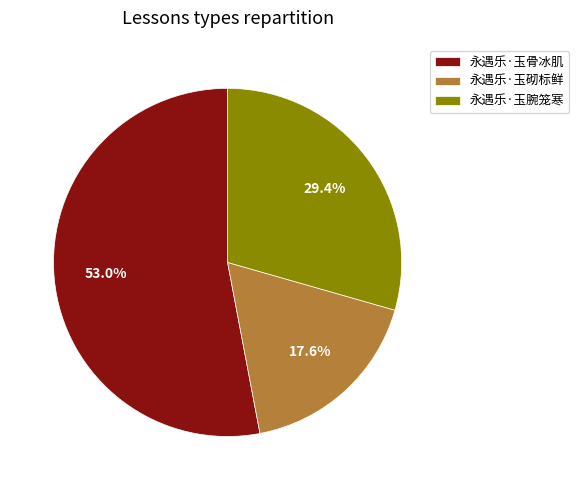

Which category has the smallest portion of the pie?

永遇乐·玉砌标鲜